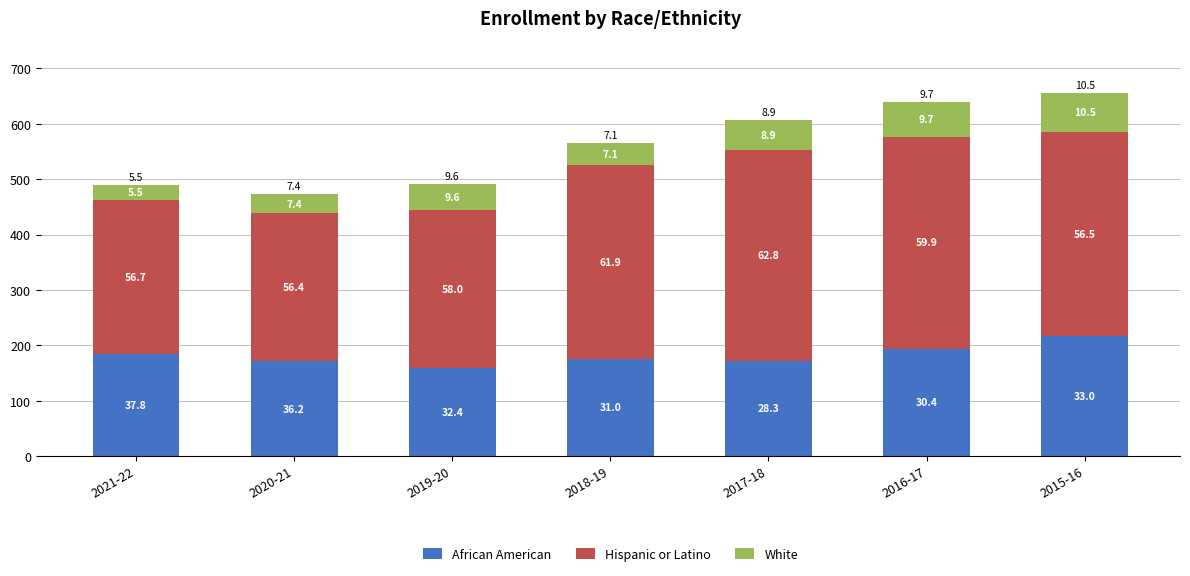

Which series changed the most between 2020-21 and 2015-16?

Hispanic or Latino